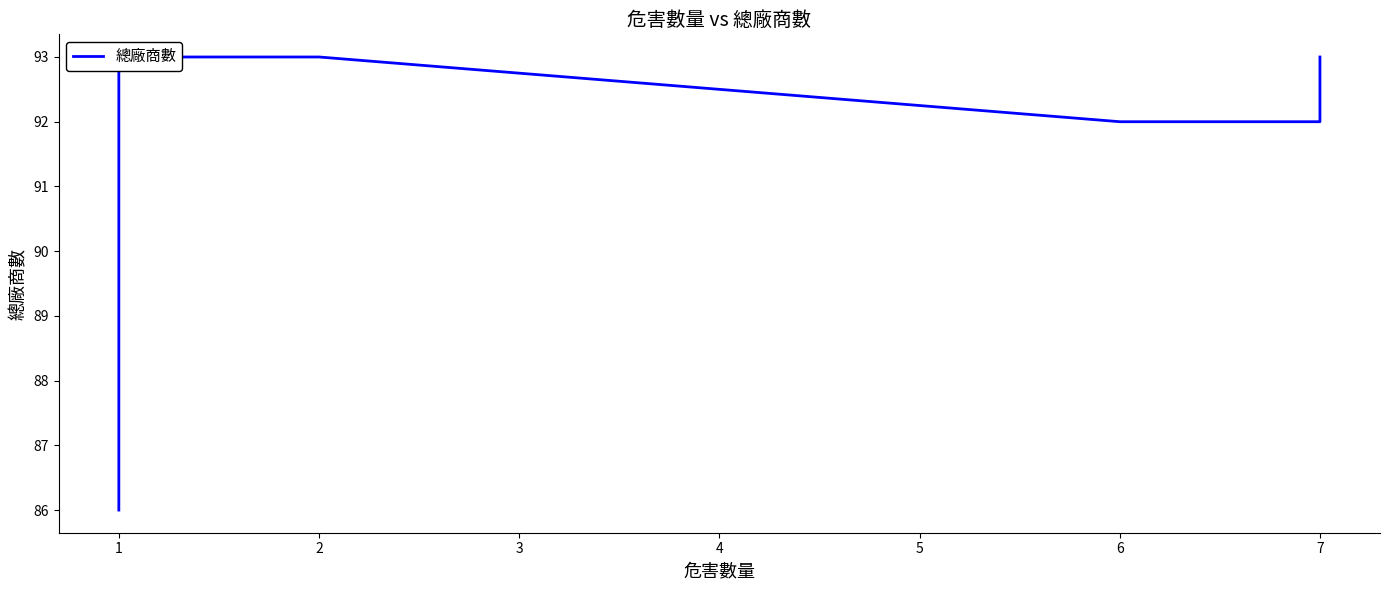

What is the value of the 4th point from the left?

93